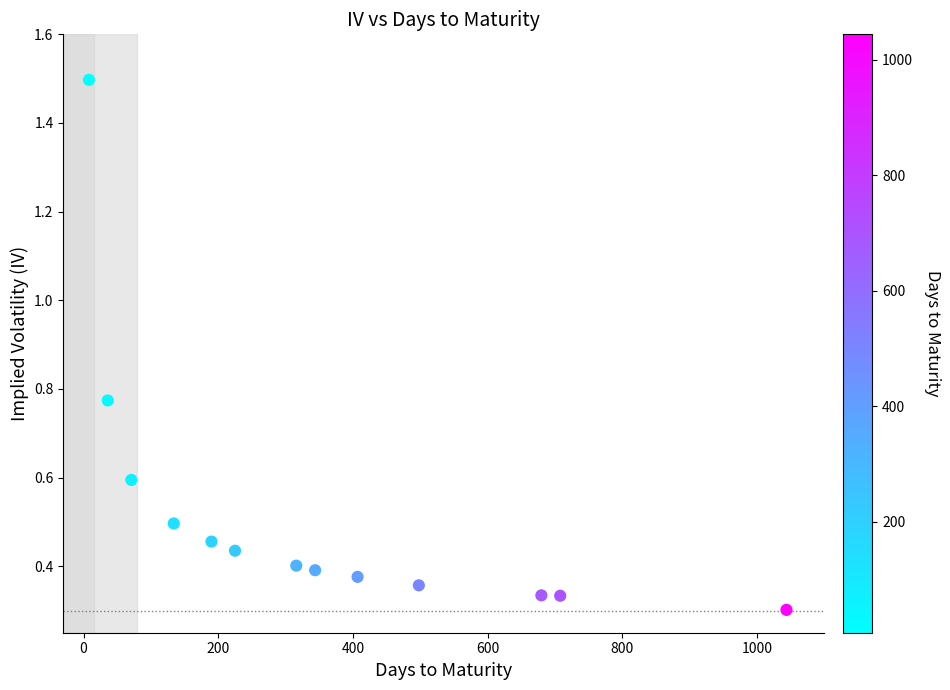

What is the range of X values (max minus min)?

1036.0